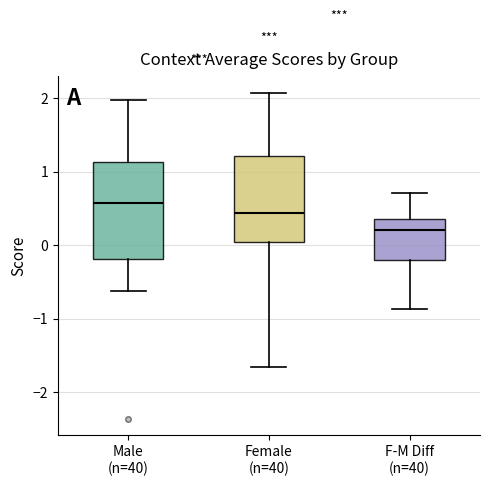

Where does the upper whisker of the box for Female (n=40) end on the y-axis? The values are not printed on the chart, so give them approximately, as read against the axis.

2.1